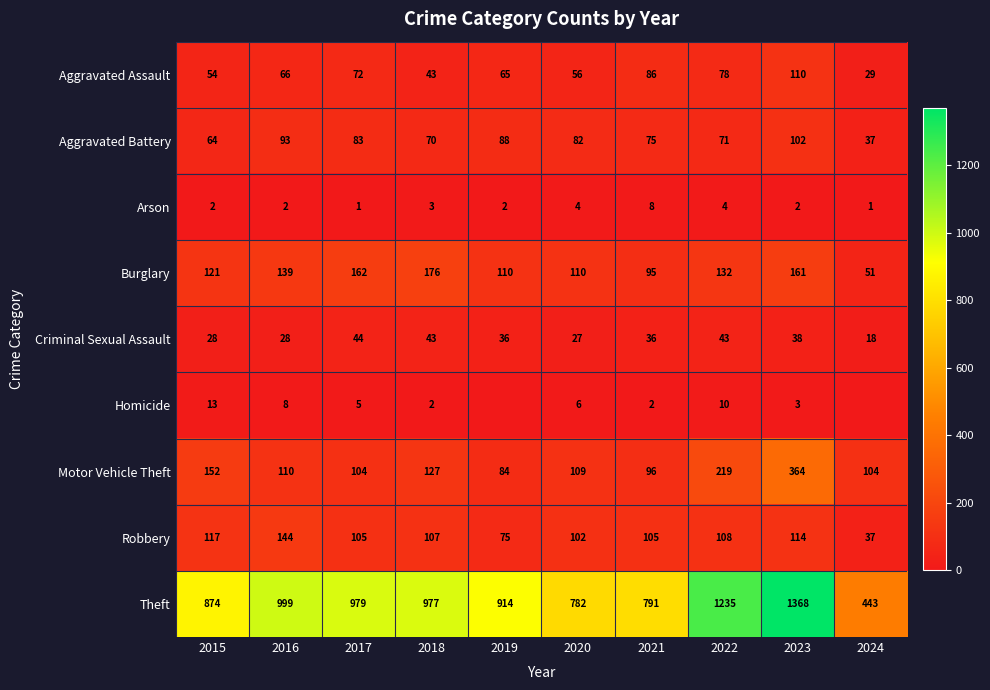

What is the difference between the highest and lowest values at 2018?

975